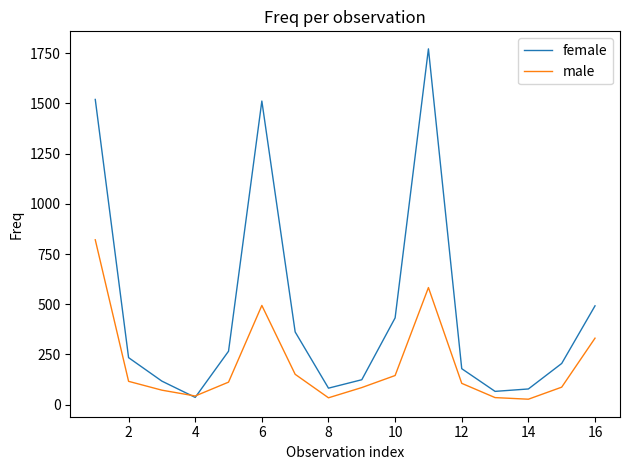

Rank the series by their maximum value, from highest to lowest.

female, male